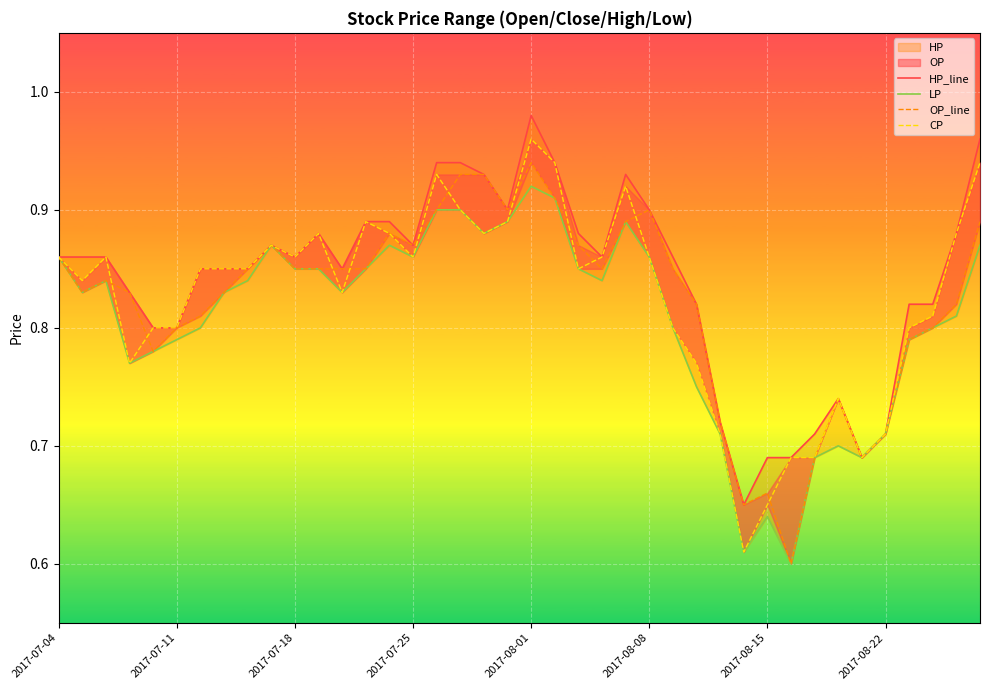

At which category does the chart reach its minimum across all series?

31